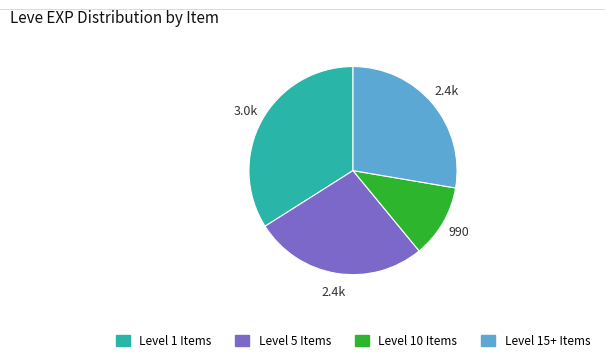

Is there any slice that represents more than half of the pie?

No